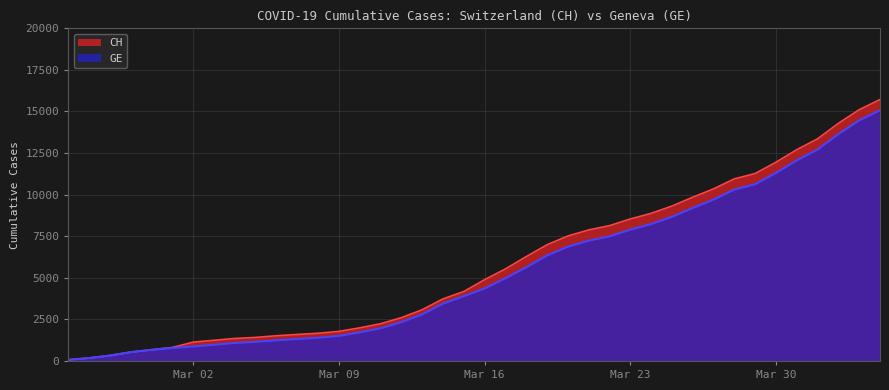

True or false: GE and CH intersect in this chart.

False